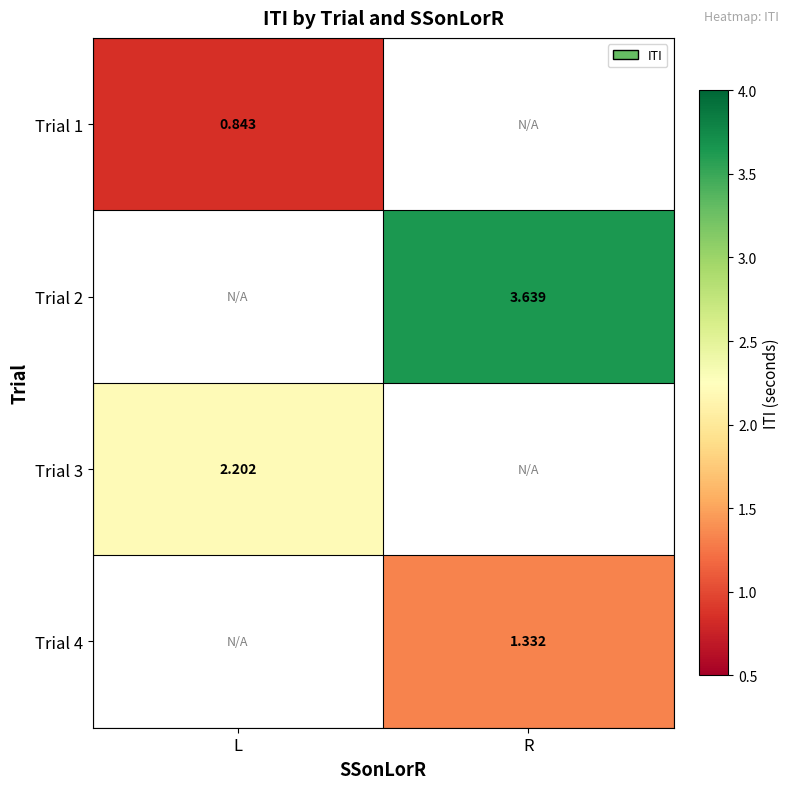

At which label does Trial 3 reach its minimum?

R